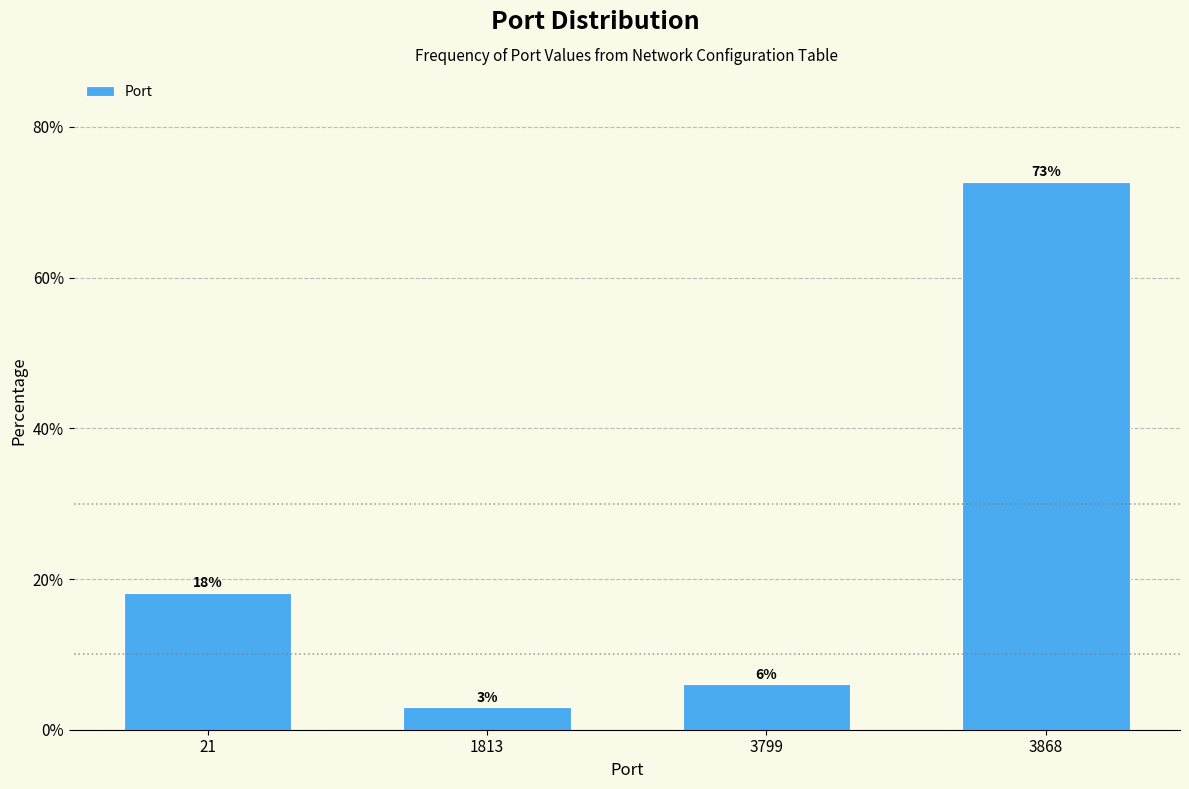

What is the sum of all values?

100.0